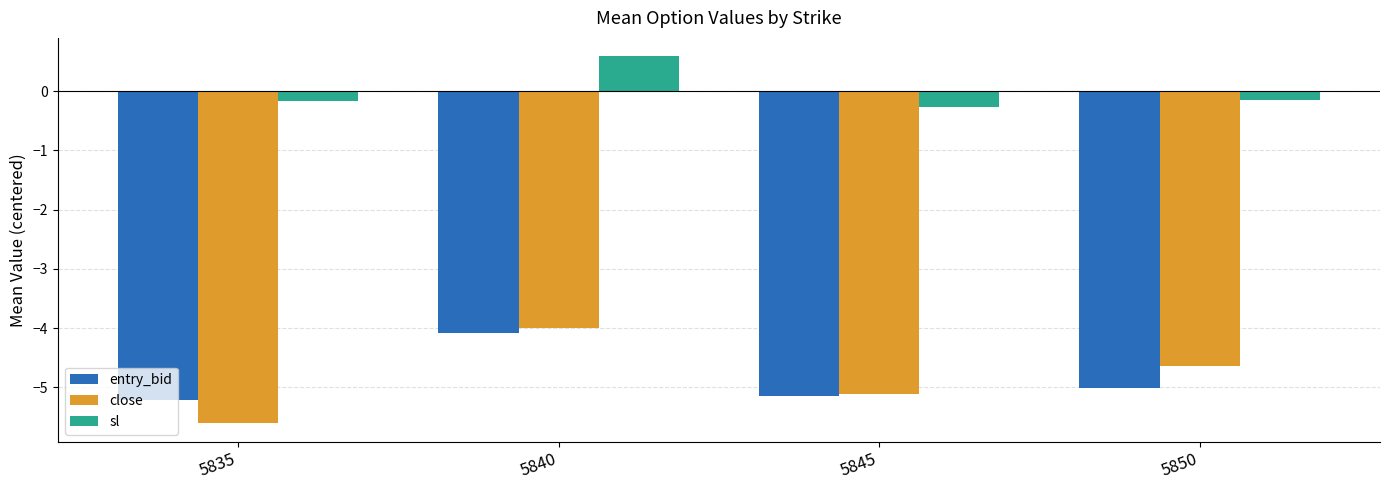

What is the minimum value shown in the chart?

-5.6